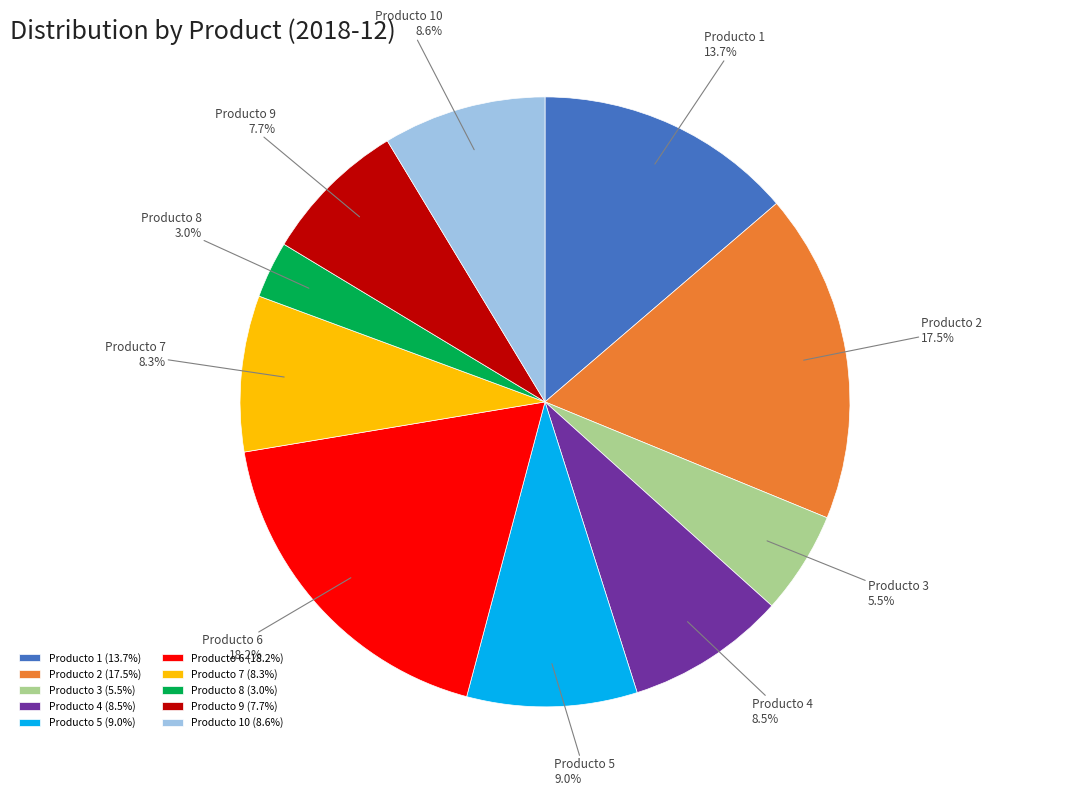

What is the total percentage of Producto 5 and Producto 2?

26.5%